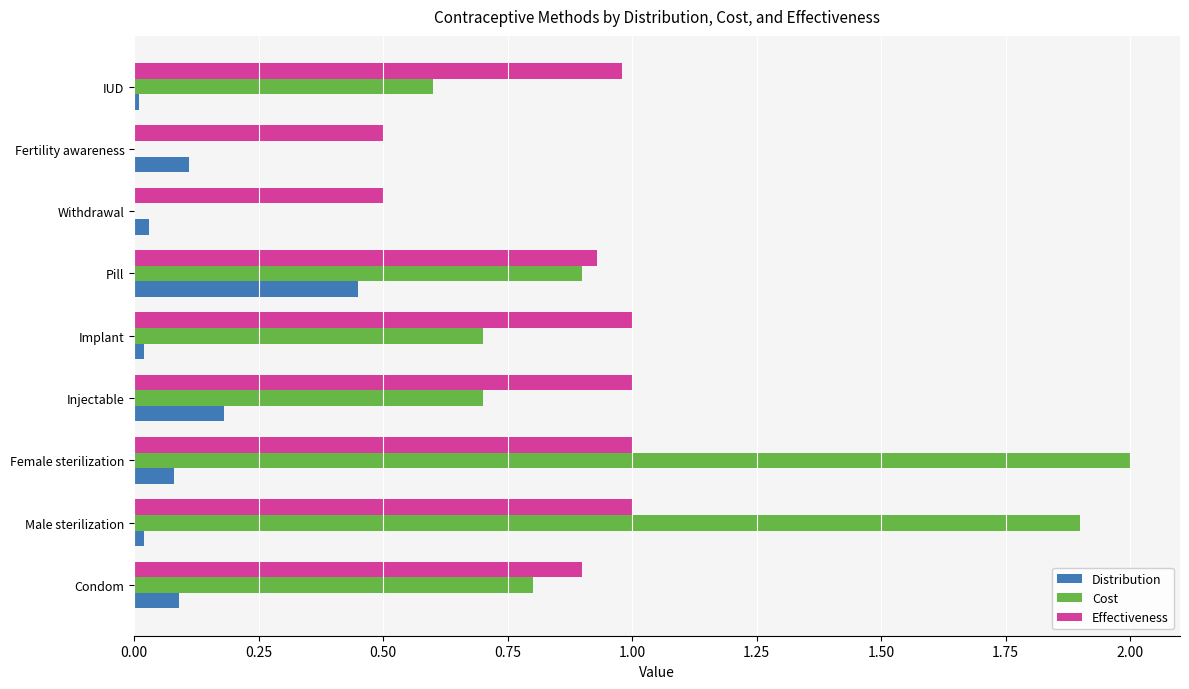

The Effectiveness series shows 1.8 at Injectable. True or false?

False